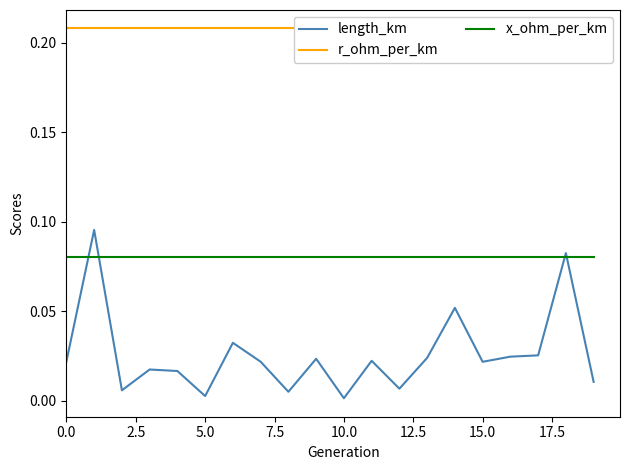

True or false: length_km has a value of 0.0 at 10.0.

True